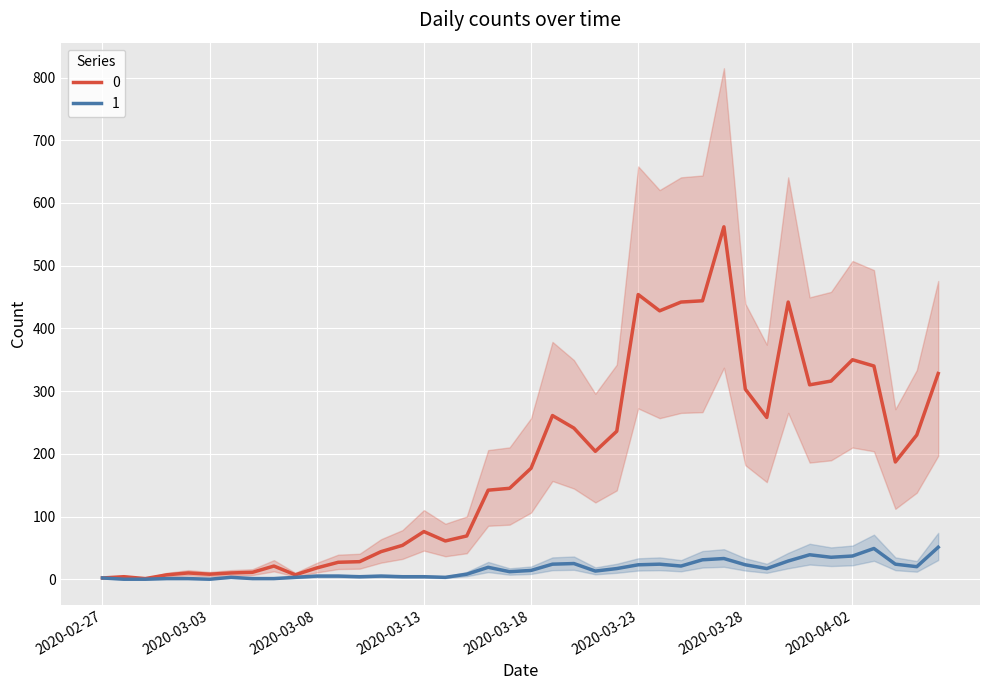

What is the difference between the 1 values at 2020-04-03 and 2020-04-06?

2